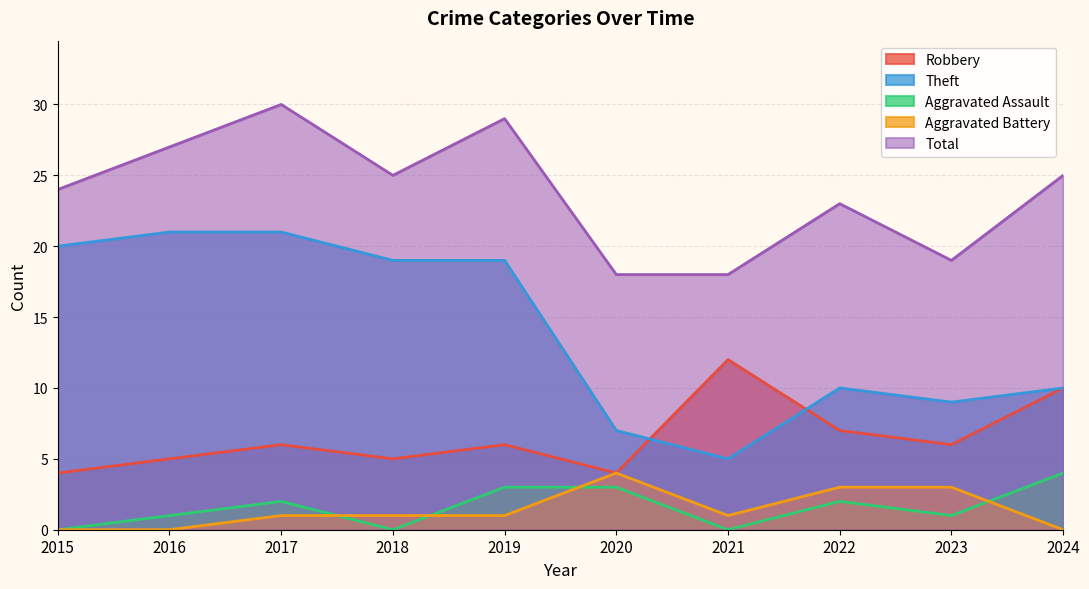

Rank the series by their maximum value, from highest to lowest.

Total, Theft, Robbery, Aggravated Assault, Aggravated Battery